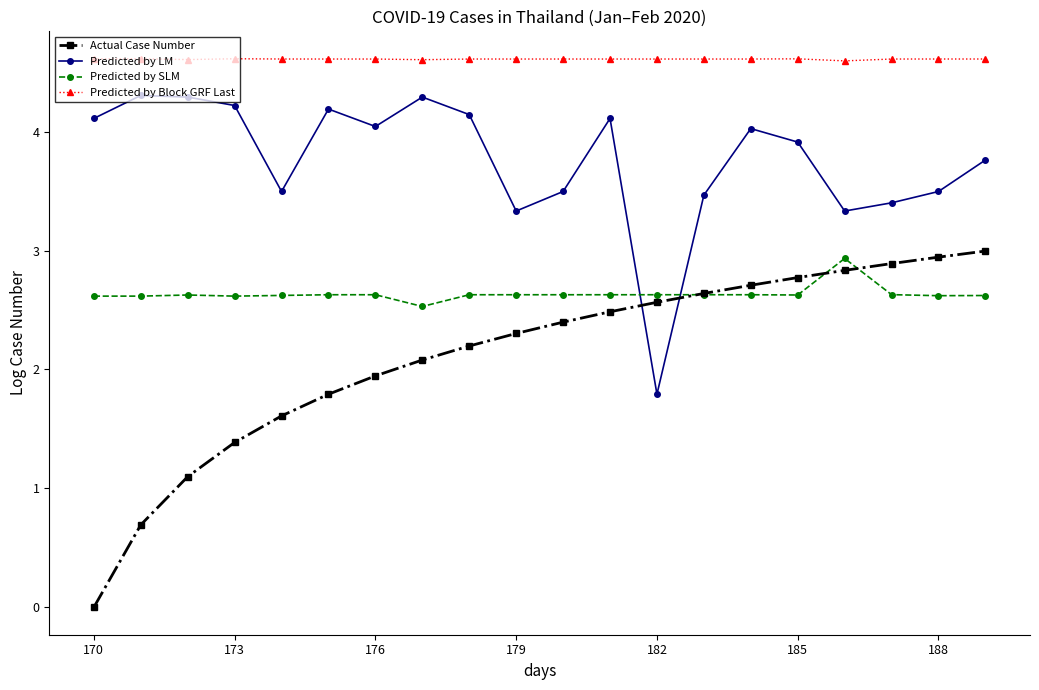

How many values in the Actual Case Number series are below 2?

7